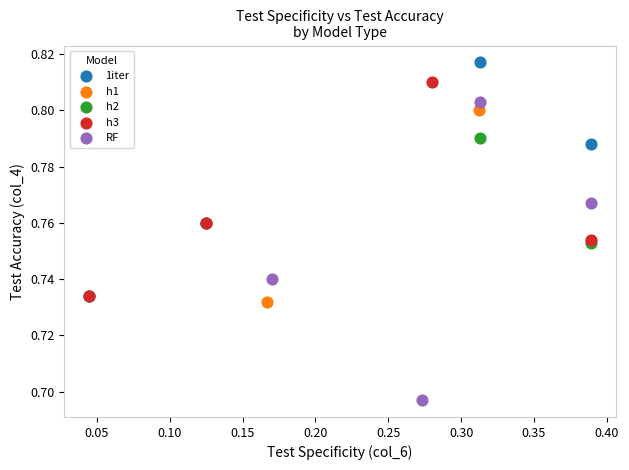

What are all the series names shown in the legend?

1iter, h1, h2, h3, RF